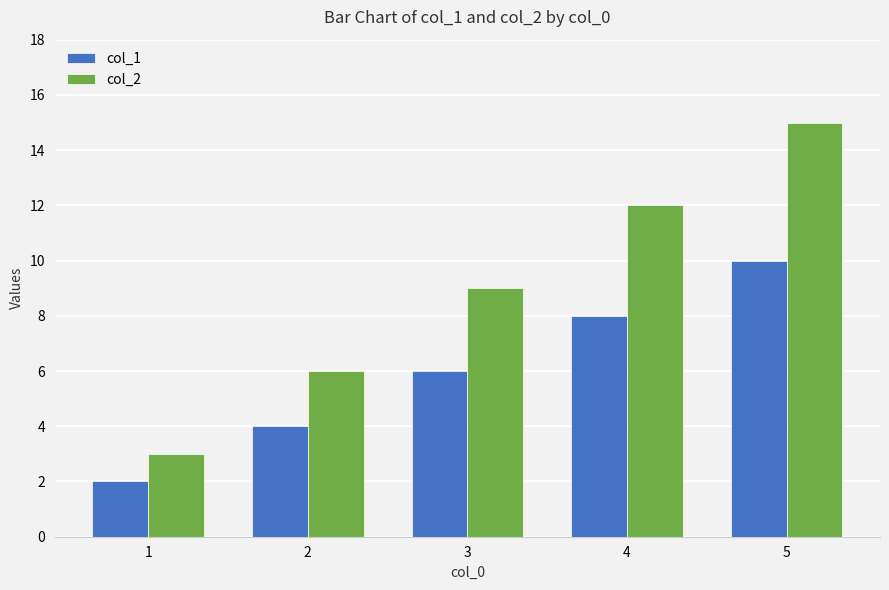

What is the minimum value for col_2?

3